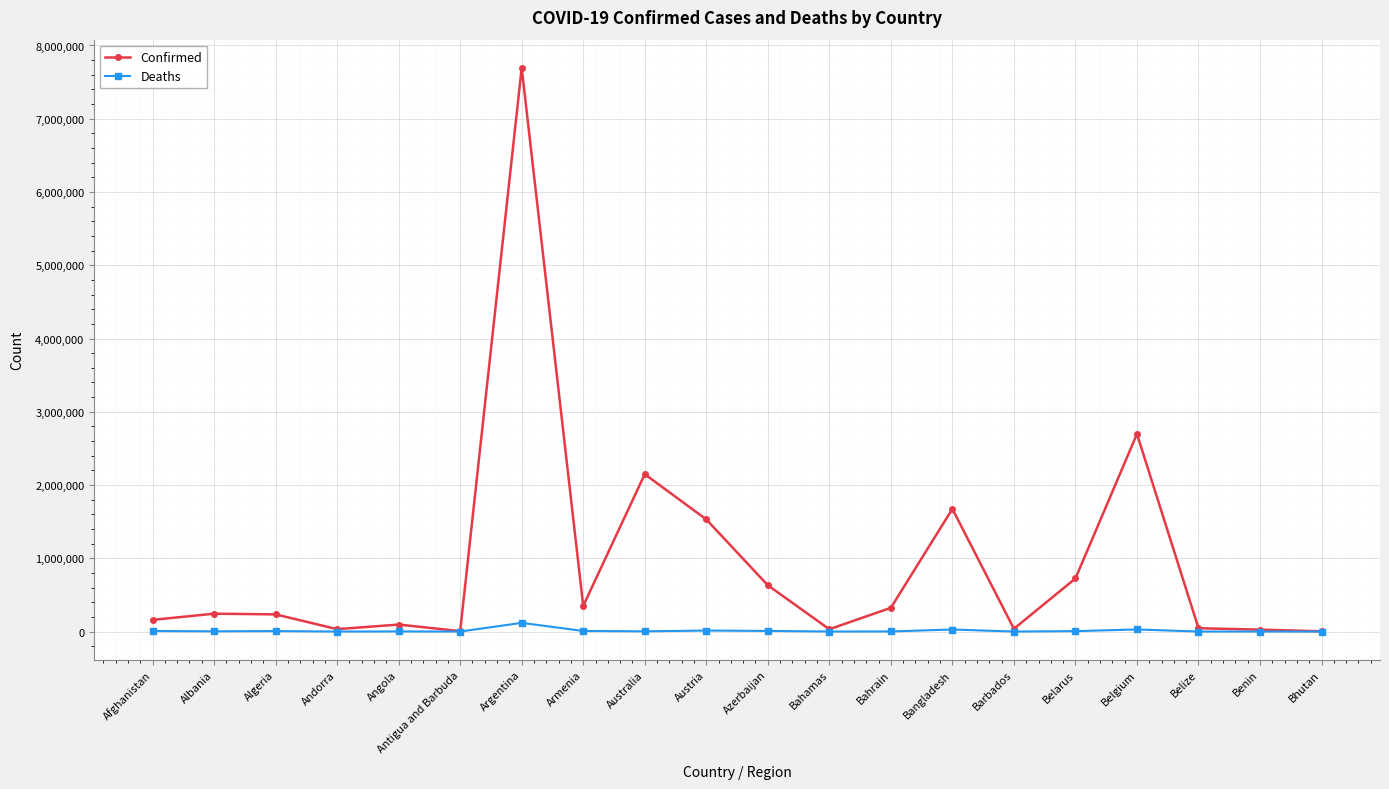

The Confirmed series shows 2137993 at Argentina. True or false?

False